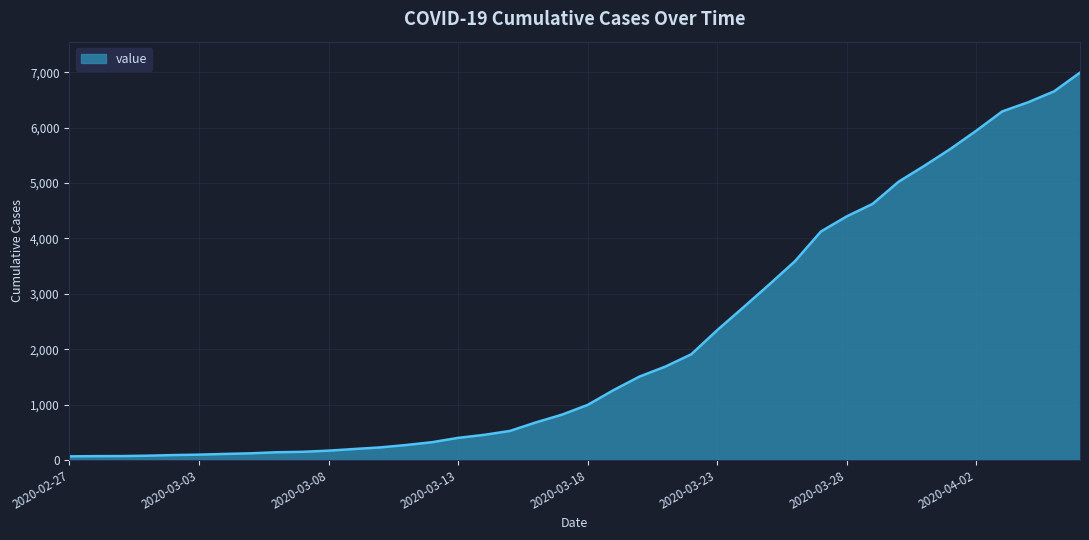

What is the maximum value shown in the chart?

6995